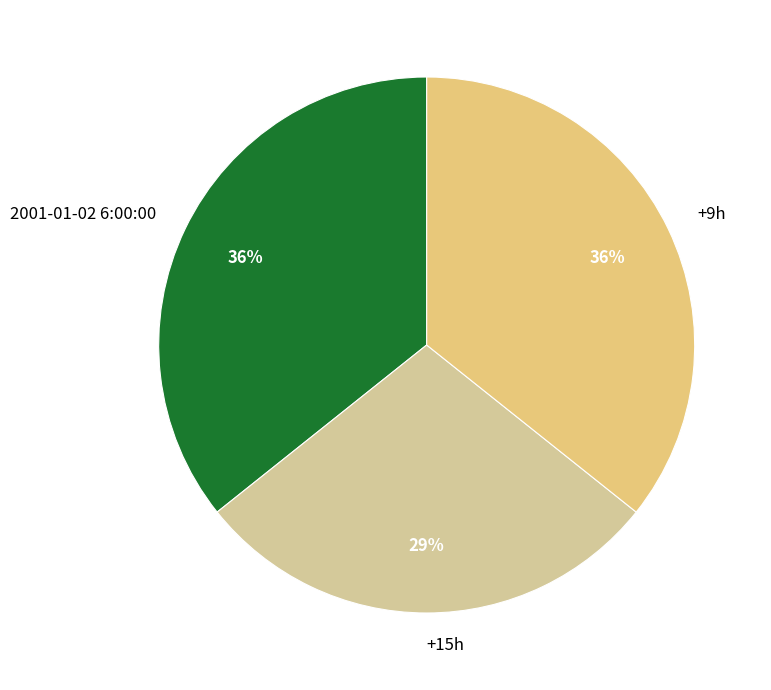

Which has a higher value, +15h or 2001-01-02 6:00:00?

2001-01-02 6:00:00